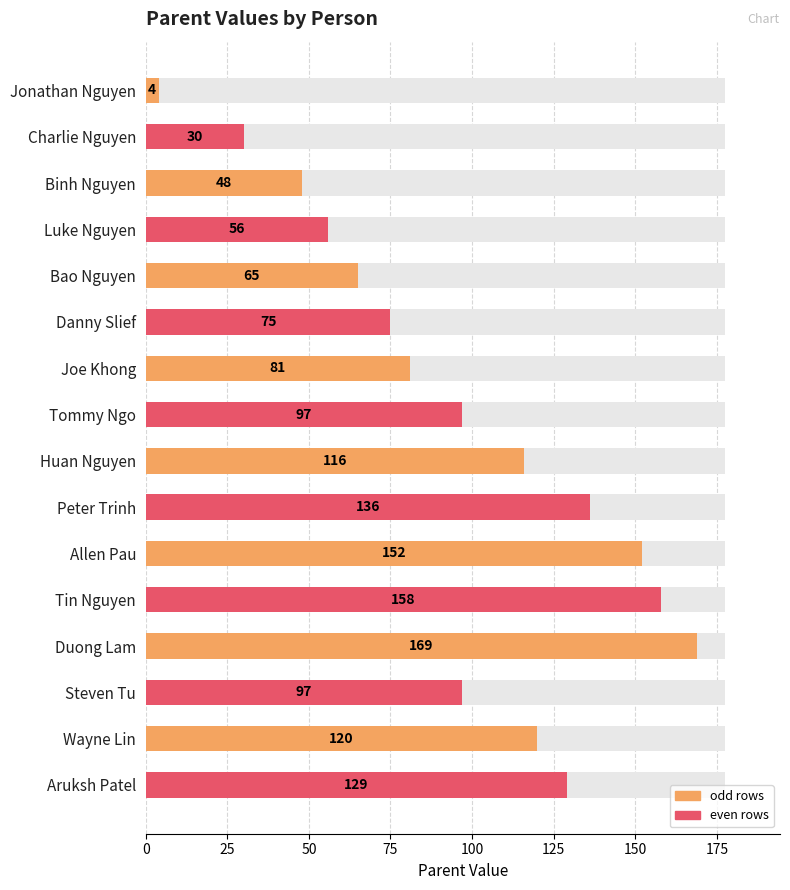

Reading left to right, list all the values displayed in this chart.

4	30	48	56	65	75	81	97	116	136	152	158	169	97	120	129